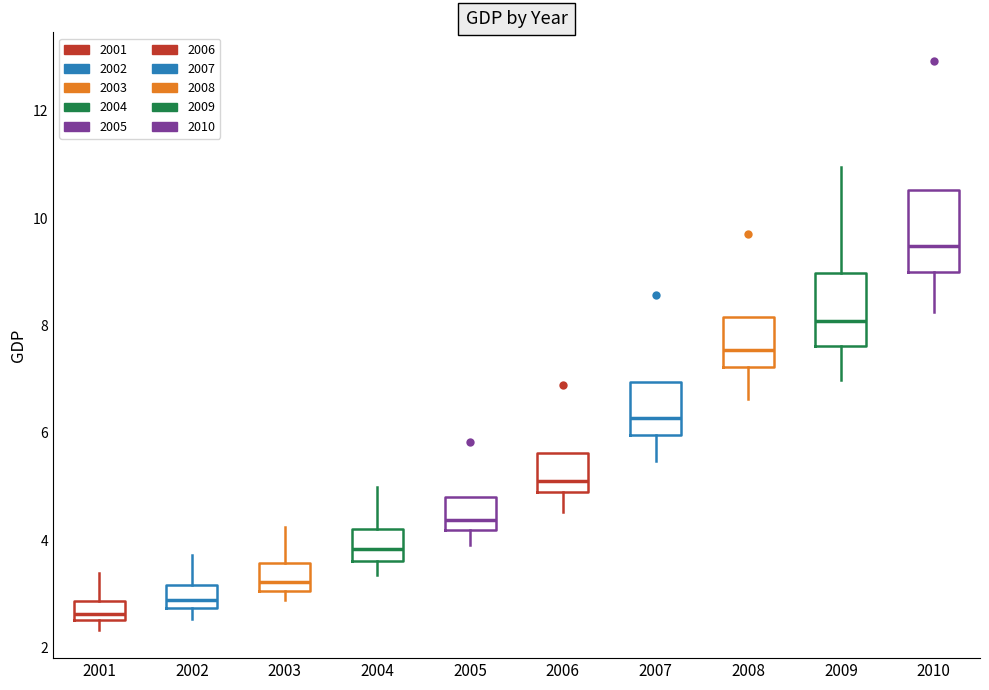

Reading left to right, transcribe this box plot: for each box, give where its median line is, the range the box spans, and where its two whiskers end, as read against the y-axis. The values are not printed on the chart, so give them approximately, as read against the axis.

2001: median 2.6 (just above the box's lower edge), box 2.6 to 2.8, whiskers 2.4 to 3.4
2002: median 2.8 (inside the box), box 2.8 to 3.2, whiskers 2.6 to 3.8
2003: median 3.2, box 3.0 to 3.6, whiskers 2.8 to 4.2
2004: median 3.8, box 3.6 to 4.2, whiskers 3.4 to 5.0
2005: median 4.4, box 4.2 to 4.8, whiskers 4.0 to 4.8
2006: median 5.2, box 4.8 to 5.6, whiskers 4.6 to 5.6
2007: median 6.2, box 6.0 to 7.0, whiskers 5.4 to 7.0
2008: median 7.6, box 7.2 to 8.2, whiskers 6.6 to 8.2
2009: median 8.0, box 7.6 to 9.0, whiskers 7.0 to 11.0
2010: median 9.4, box 9.0 to 10.6, whiskers 8.2 to 10.6